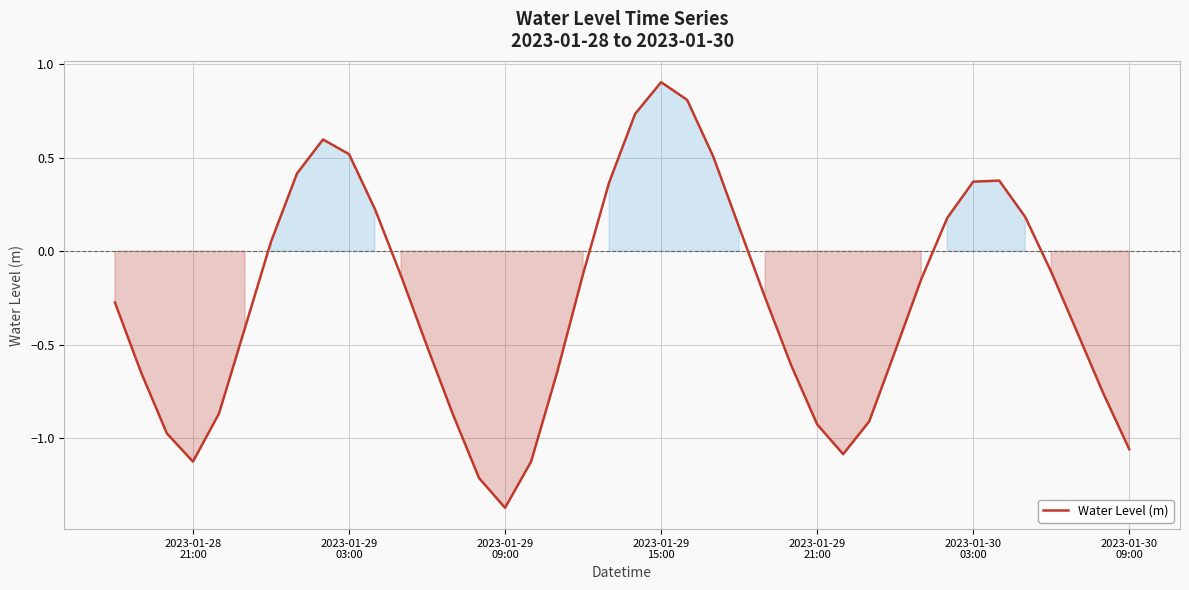

What is the greatest value displayed?

0.9